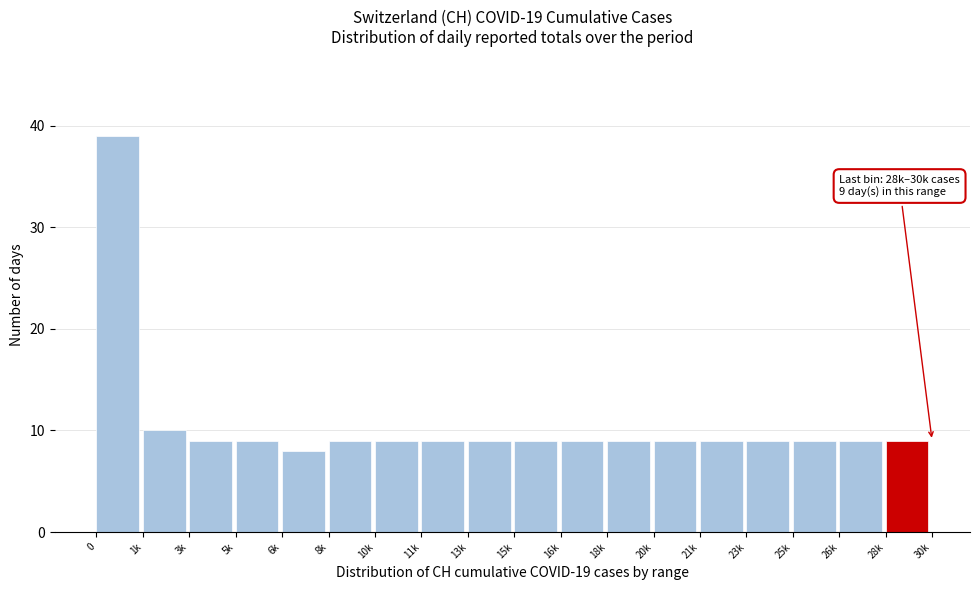

Reading left to right, what are all the values shown in this chart?

39	10	9	9	8	9	9	9	9	9	9	9	9	9	9	9	9	9